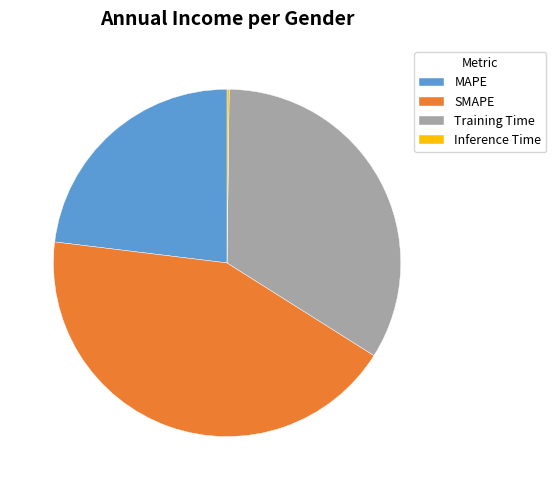

Is there any slice that represents more than half of the pie?

No